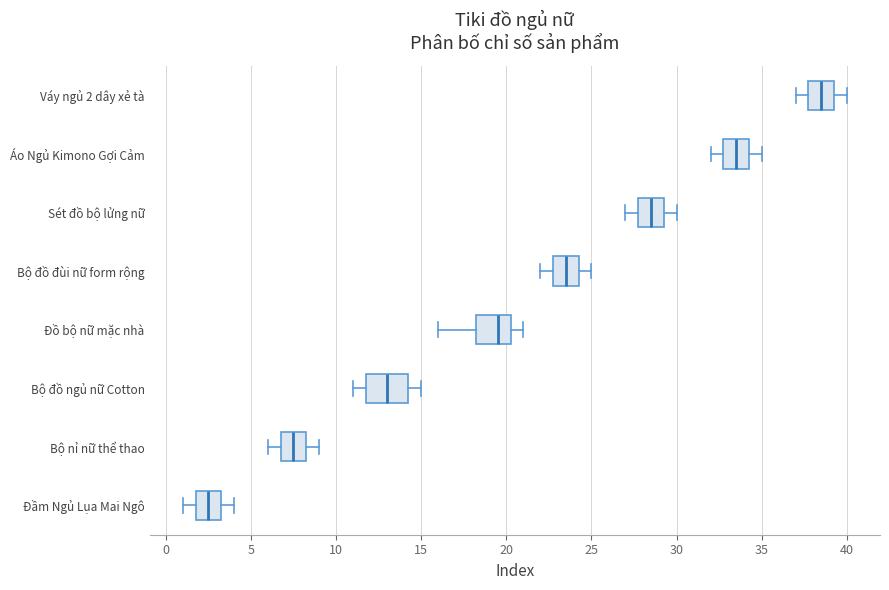

Reading bottom to top, transcribe this box plot: for each box, give where its median line is, the range the box spans, and where its two whiskers end, as read against the x-axis. The values are not printed on the chart, so give them approximately, as read against the axis.

Đầm Ngủ Lụa Mai Ngô: median 2.5, box 2.0 to 3.5, whiskers 1.0 to 4.0
Bộ nỉ nữ thể thao: median 7.5, box 7.0 to 8.5, whiskers 6.0 to 9.0
Bộ đồ ngủ nữ Cotton: median 13.0, box 12.0 to 14.5, whiskers 11.0 to 15.0
Đồ bộ nữ mặc nhà: median 19.5, box 18.5 to 20.5, whiskers 16.0 to 21.0
Bộ đồ đùi nữ form rộng: median 23.5, box 23.0 to 24.5, whiskers 22.0 to 25.0
Sét đồ bộ lửng nữ: median 28.5, box 28.0 to 29.5, whiskers 27.0 to 30.0
Áo Ngủ Kimono Gợi Cảm: median 33.5, box 33.0 to 34.5, whiskers 32.0 to 35.0
Váy ngủ 2 dây xẻ tà: median 38.5, box 38.0 to 39.5, whiskers 37.0 to 40.0